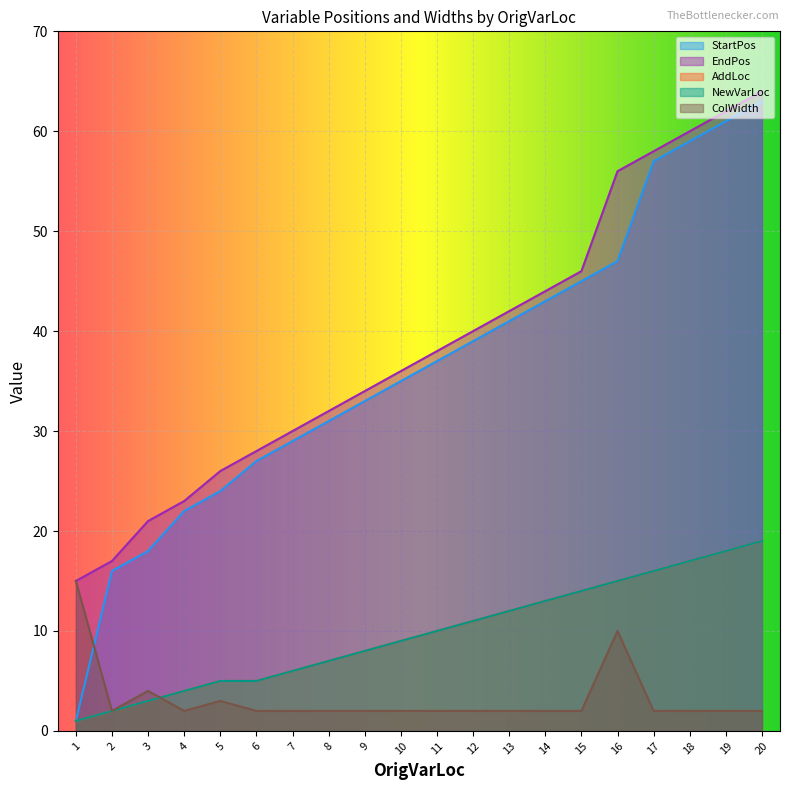

True or false: NewVarLoc has more than 2 points higher than both neighbors.

False